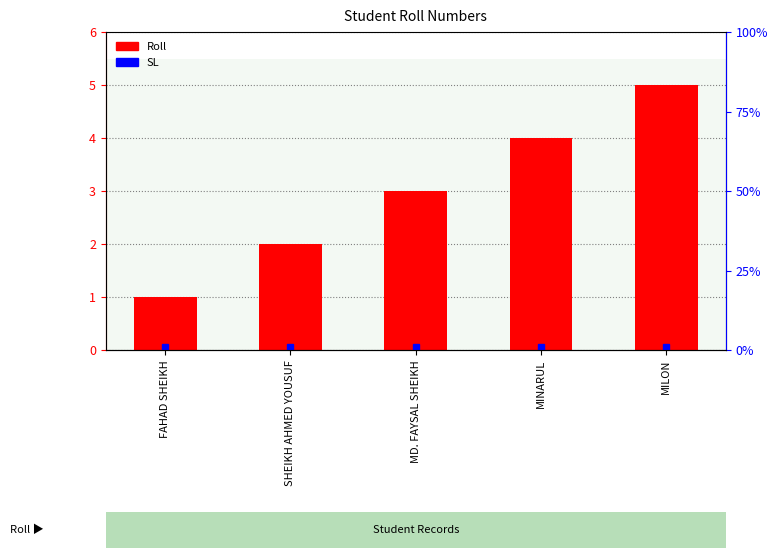

What is the approximate value at SHEIKH AHMED YOUSUF?

2